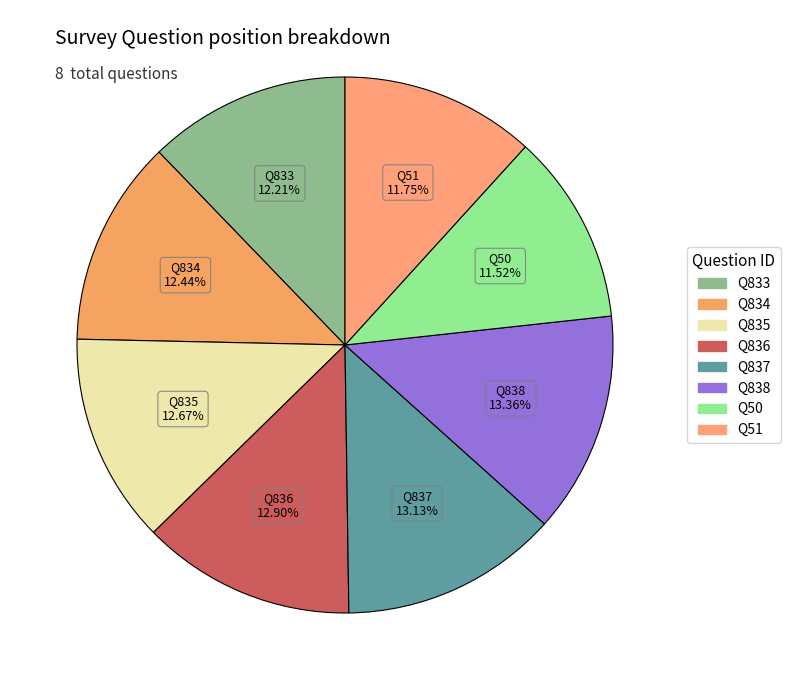

Count the number of slices in the pie.

8